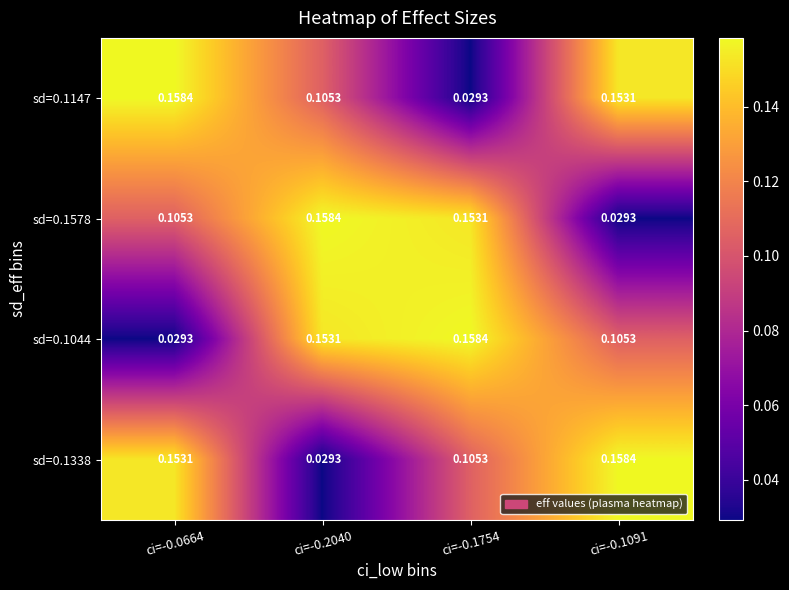

Is the value of sd=0.1147 at ci=-0.0664 greater than the value of sd=0.1578 at ci=-0.1091?

Yes